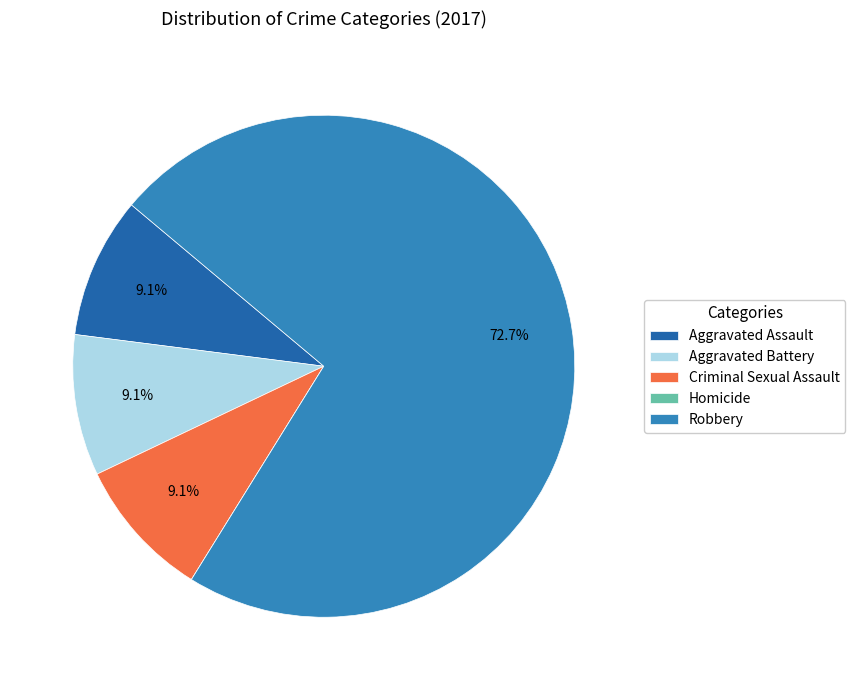

Which category accounts for the majority?

Robbery